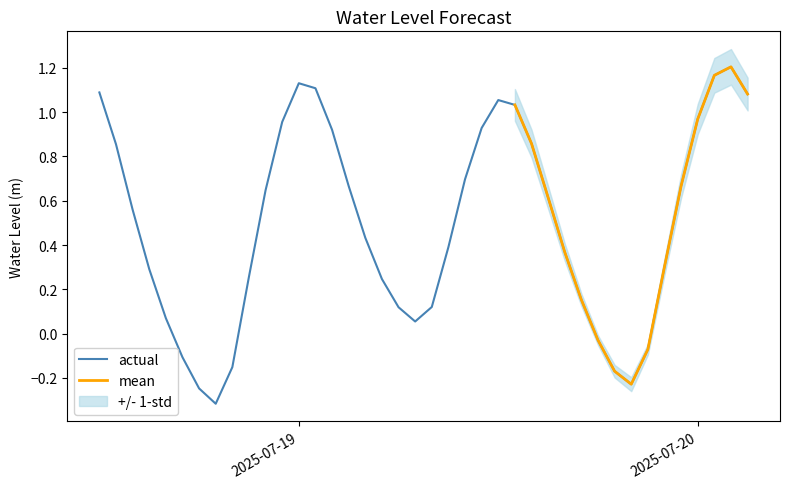

Which category has the highest value across all series?

2025-07-20 02:00:00